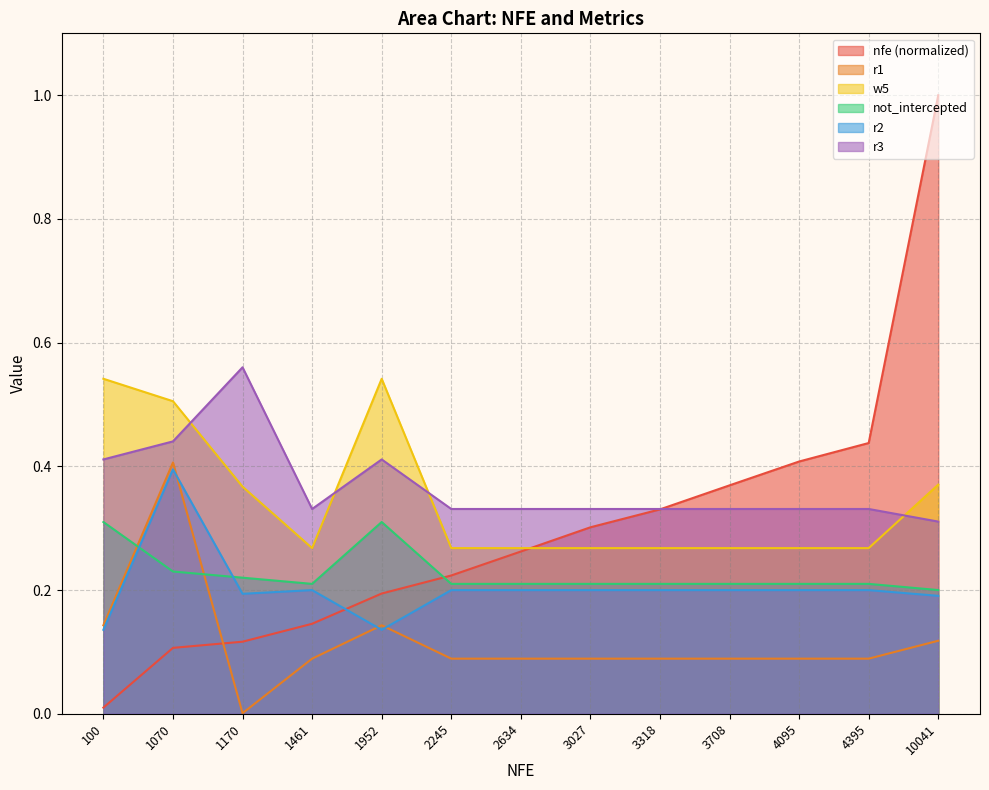

What are all the series names shown in the legend?

nfe (normalized), r1, w5, not_intercepted, r2, r3